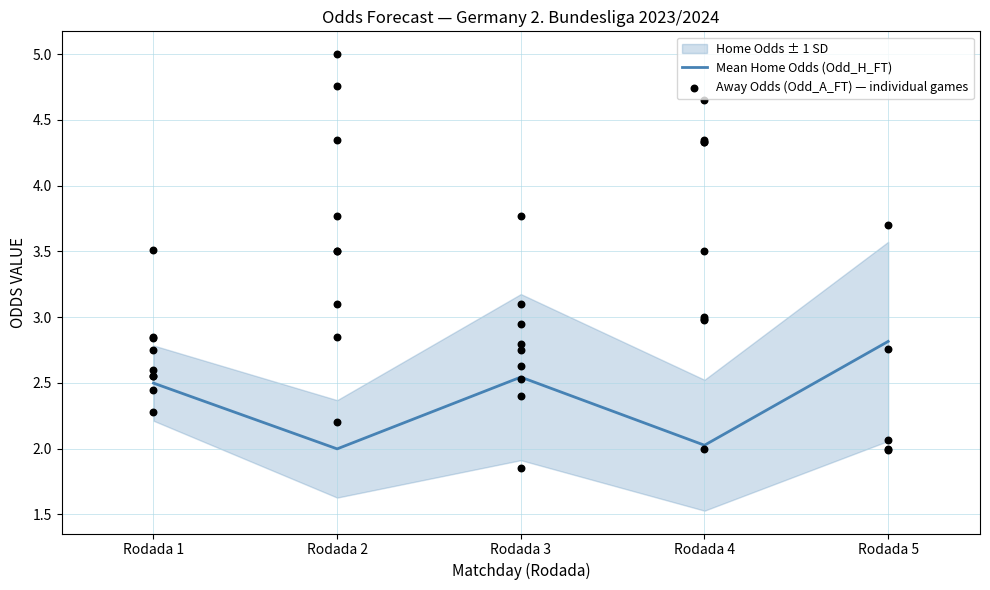

What is the change in value from Rodada 2 to Rodada 5?

+0.8